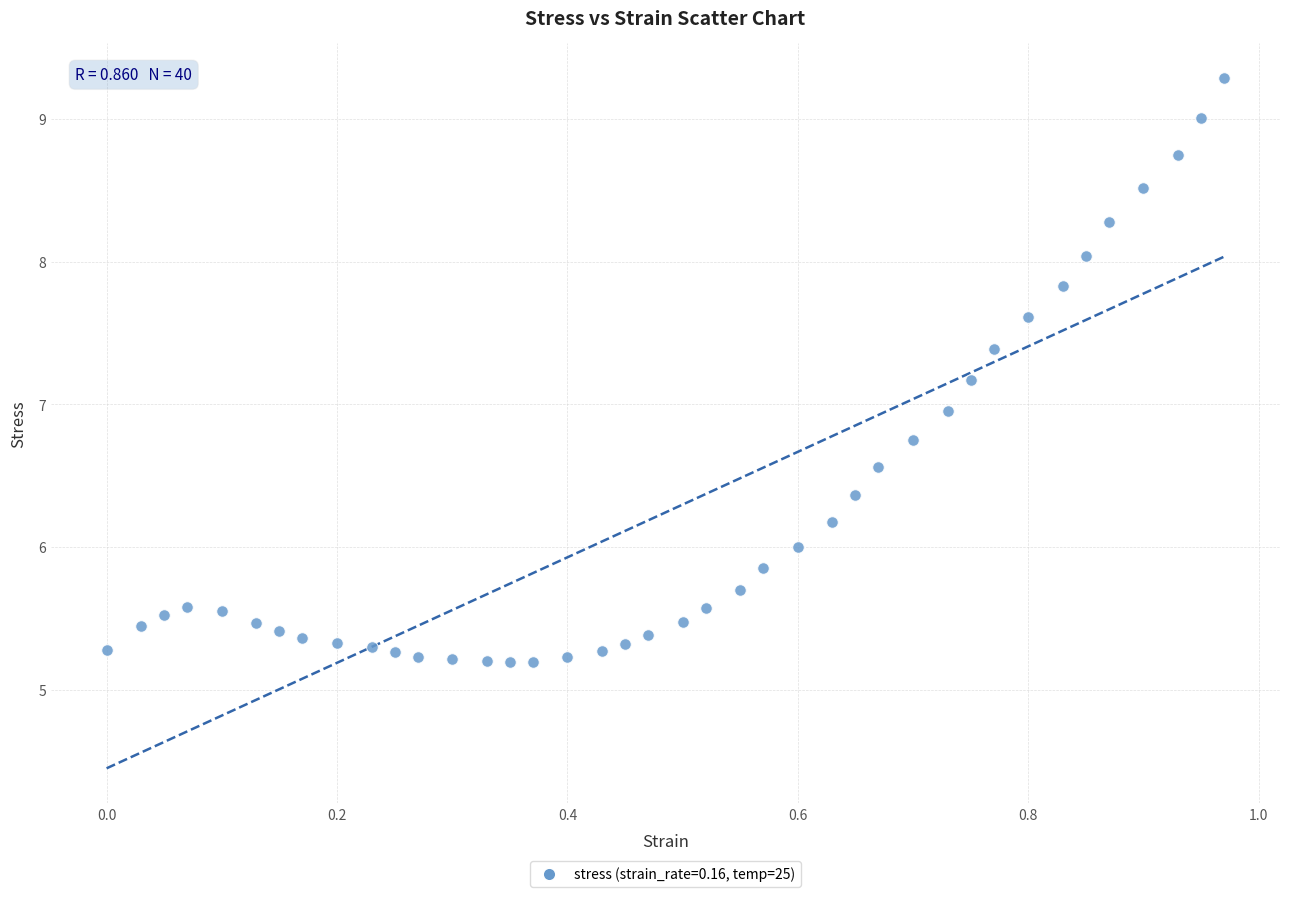

What is the range of X values (max minus min)?

1.0